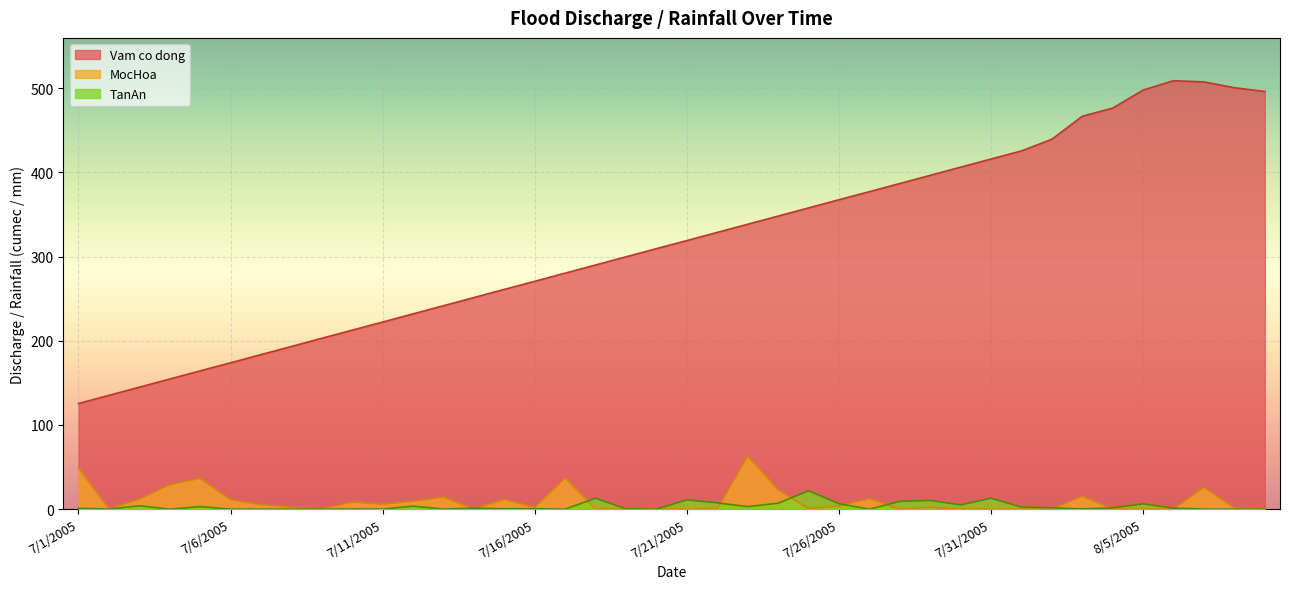

How many interior local peaks does the Vam co dong series have?

1